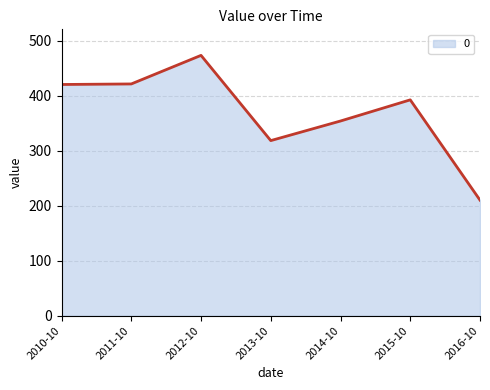

Reading left to right, what are all the values shown in this chart?

420.1	421.1	473.0	318.2	353.8	392.2	210.0